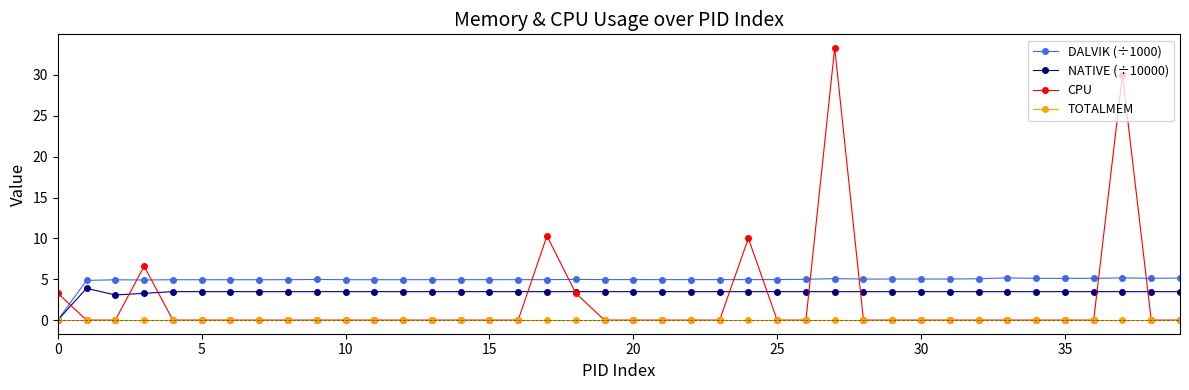

Which series has the largest total across all categories?

DALVIK (÷1000)